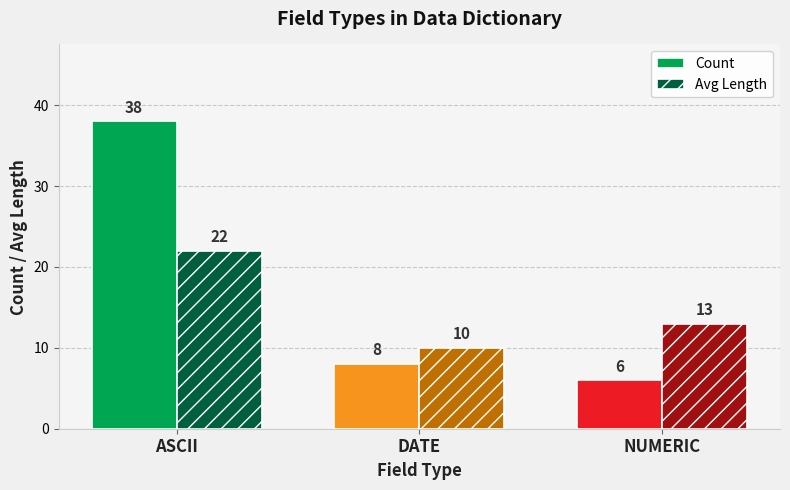

What is the spread (max minus min) of values at ASCII?

16